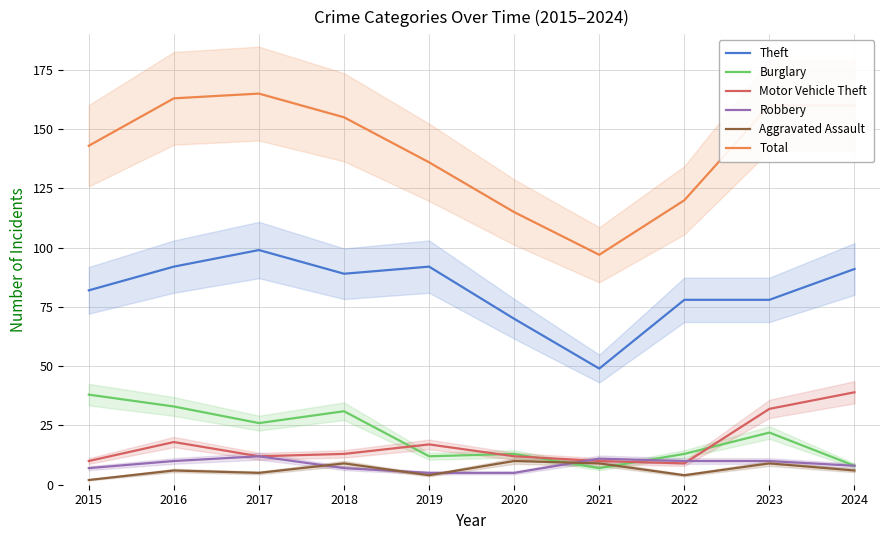

What is the difference between the highest and lowest values at 2017?

160